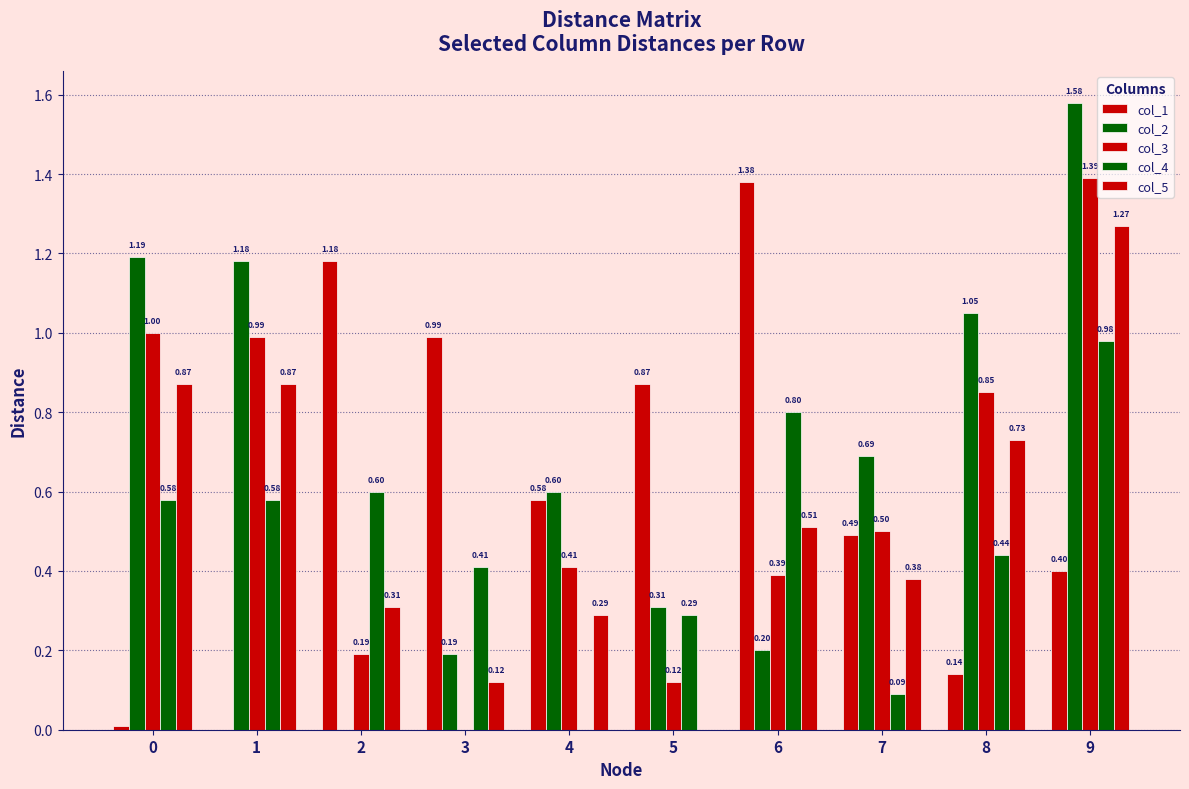

Which has a higher value, 8 or 5?

5